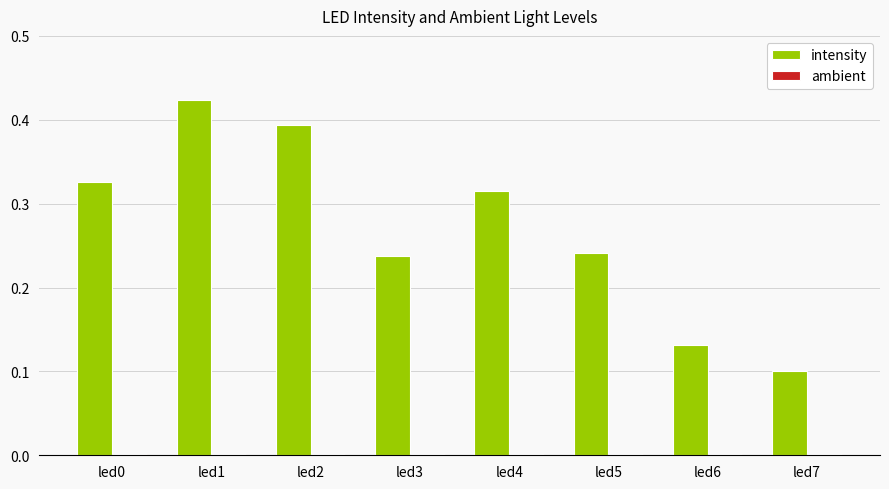

Which series has the largest range (max minus min)?

intensity